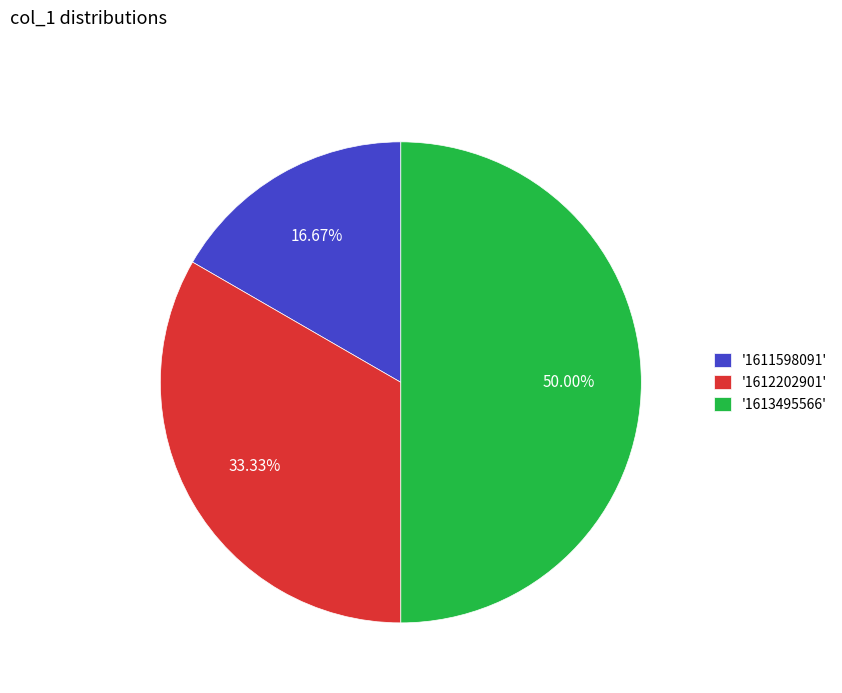

Which category has the smallest portion of the pie?

'1611598091'